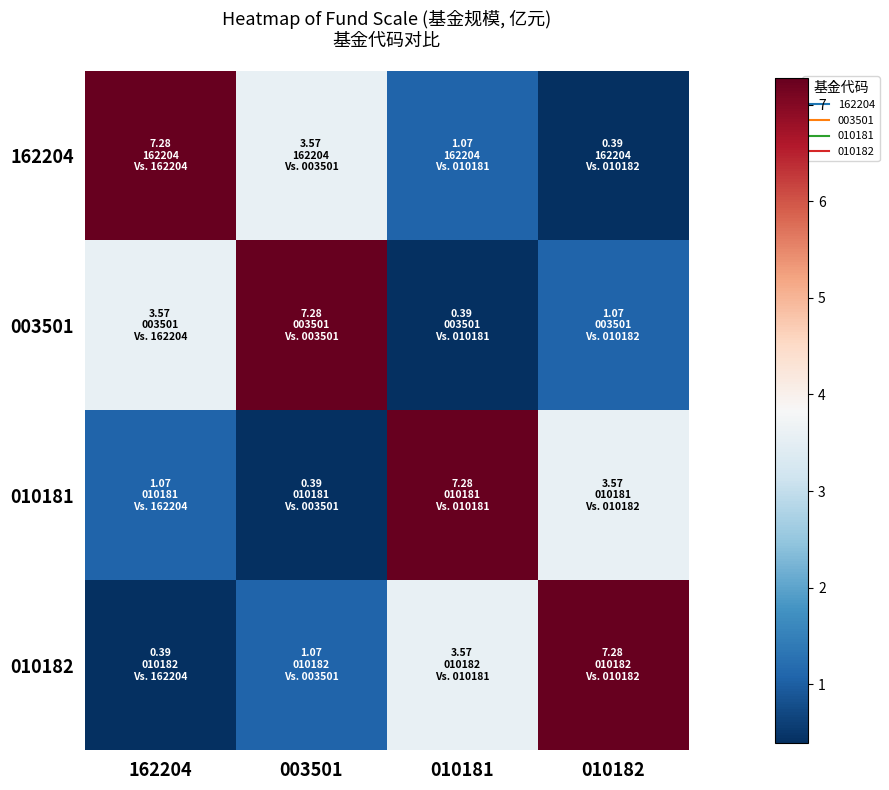

Which series has the largest range (max minus min)?

162204